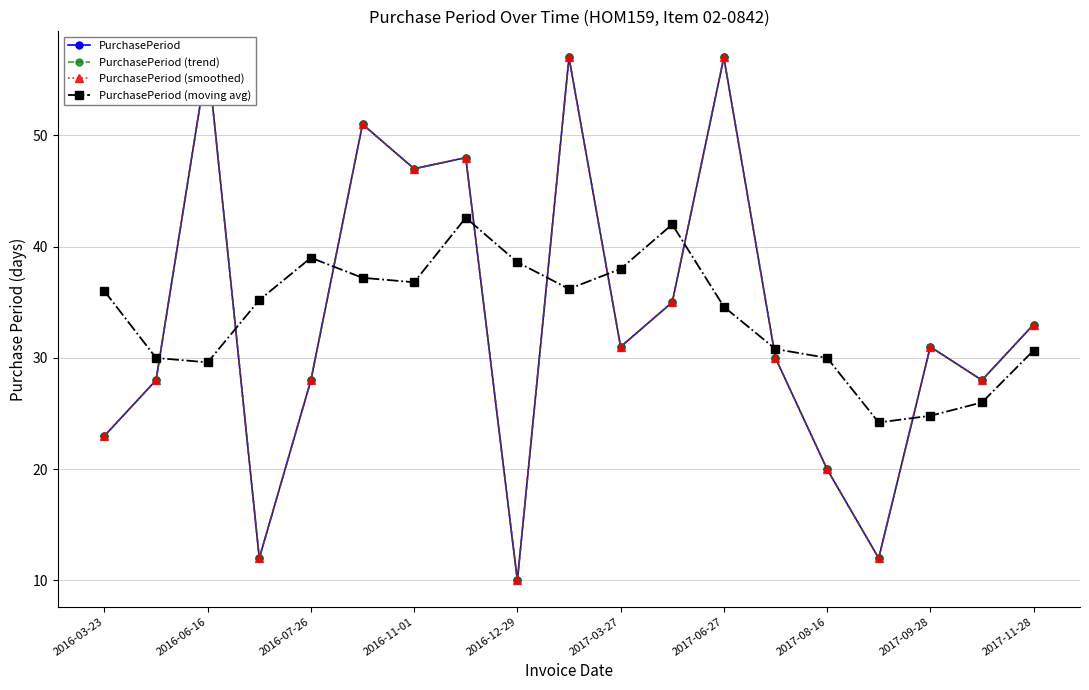

At how many categories does at least one series exceed 52?

3